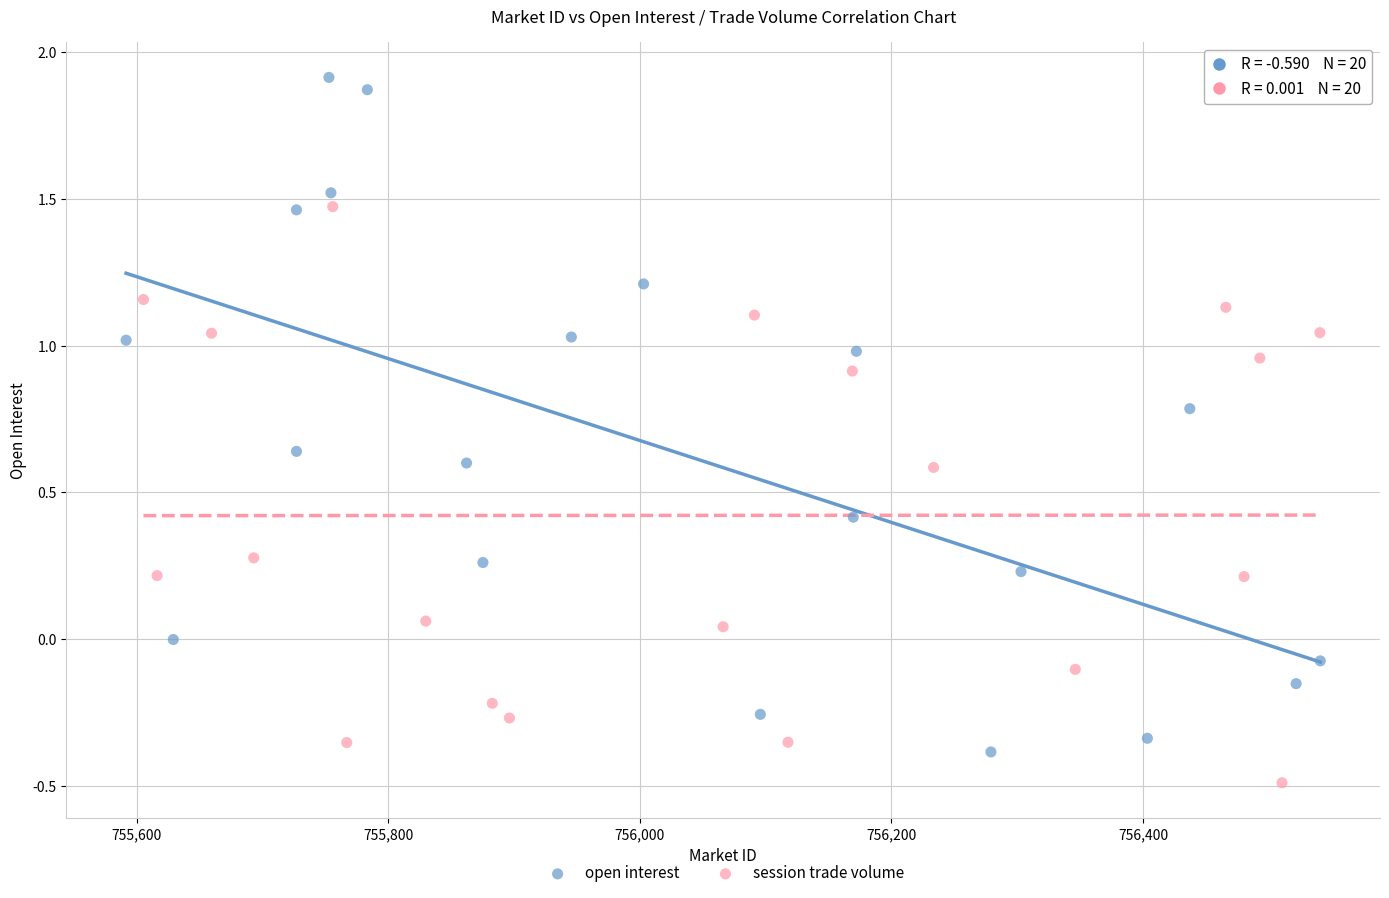

Which series has the widest spread of Y values?

open interest